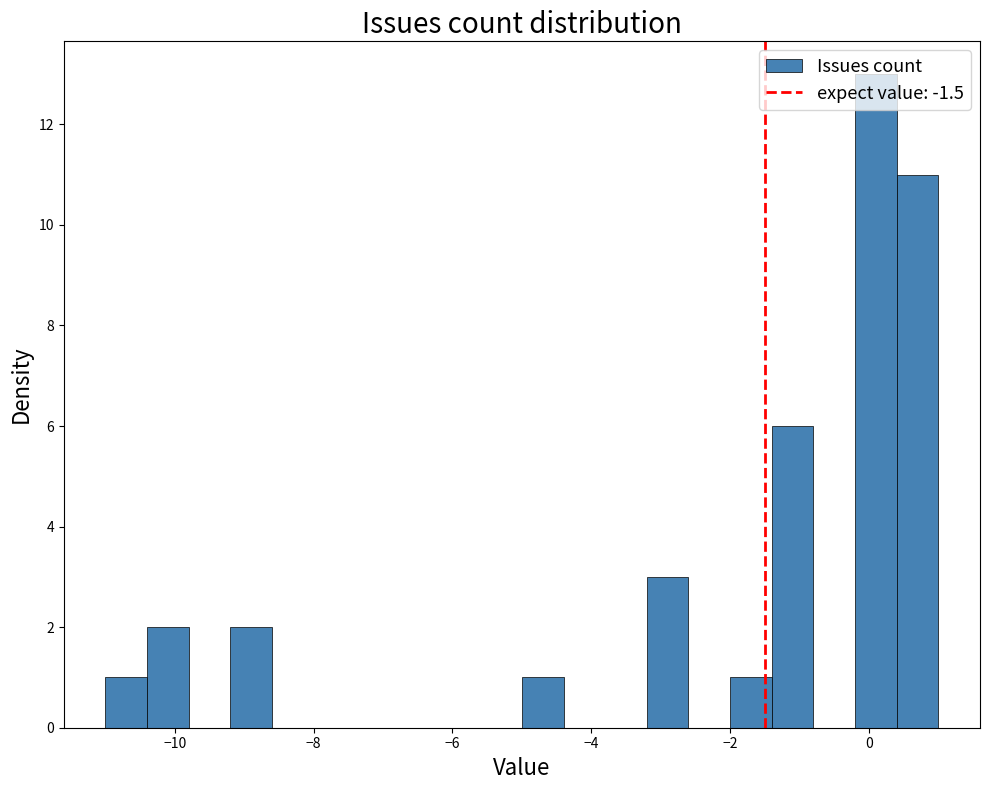

Read against the x-axis, roughly where is the centre of the tallest bar?

0.2